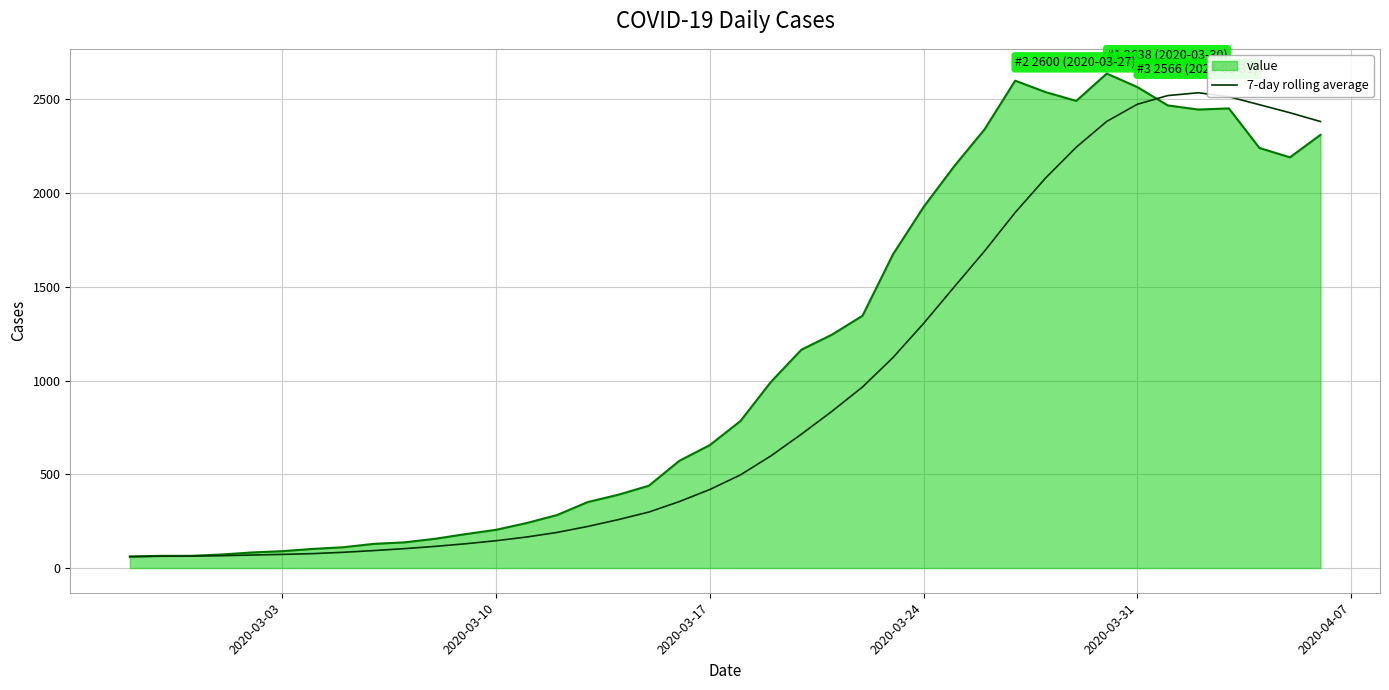

What is the minimum value shown in the chart?

61.0